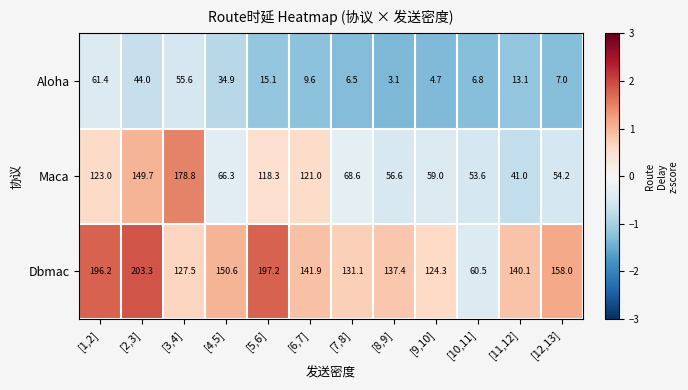

What is the difference between the highest and lowest values at [5,6]?

182.1